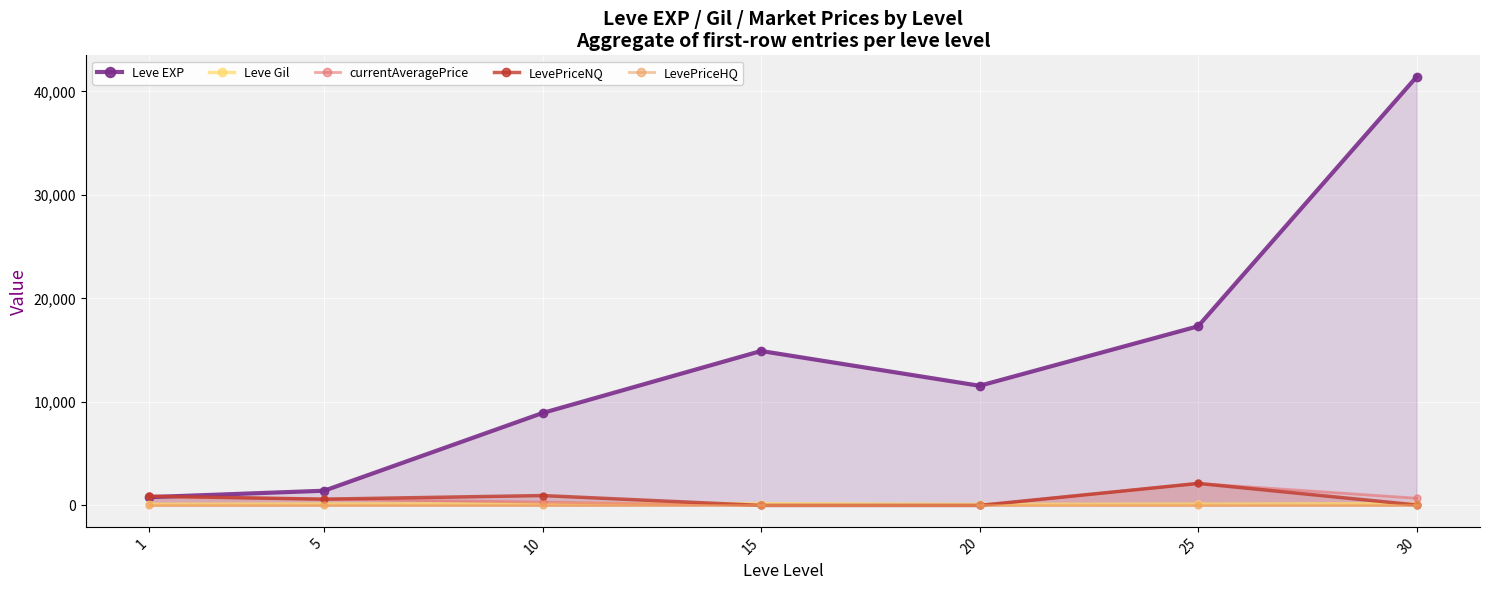

How many interior local peaks does the currentAveragePrice series have?

1